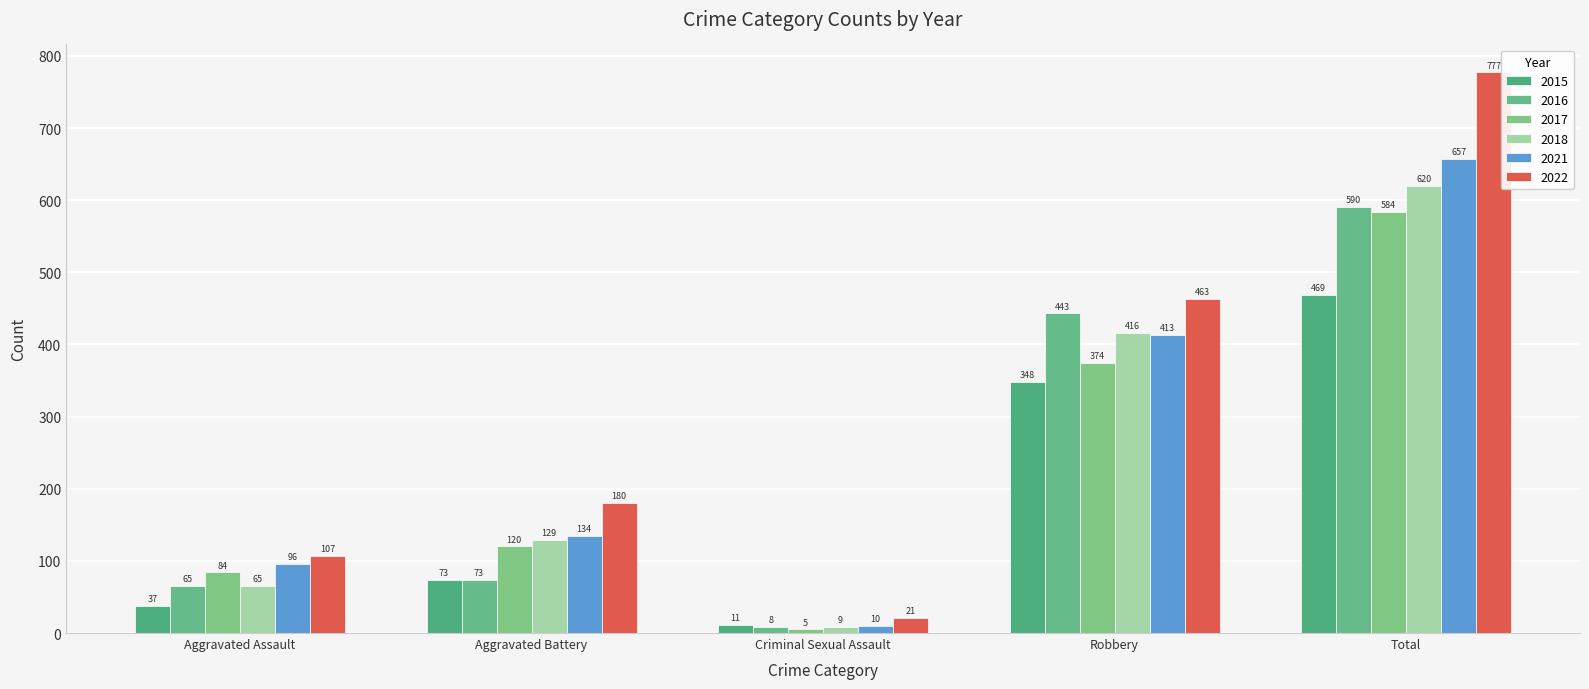

How many categories are shown in the chart?

5